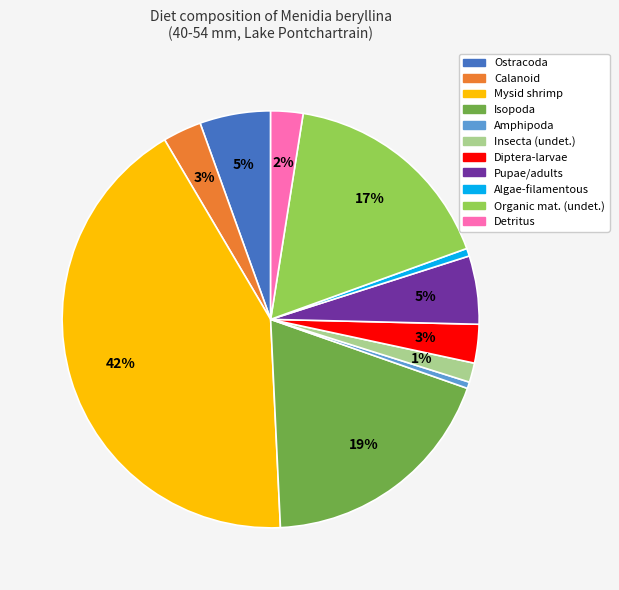

How many segments does this pie chart have?

11